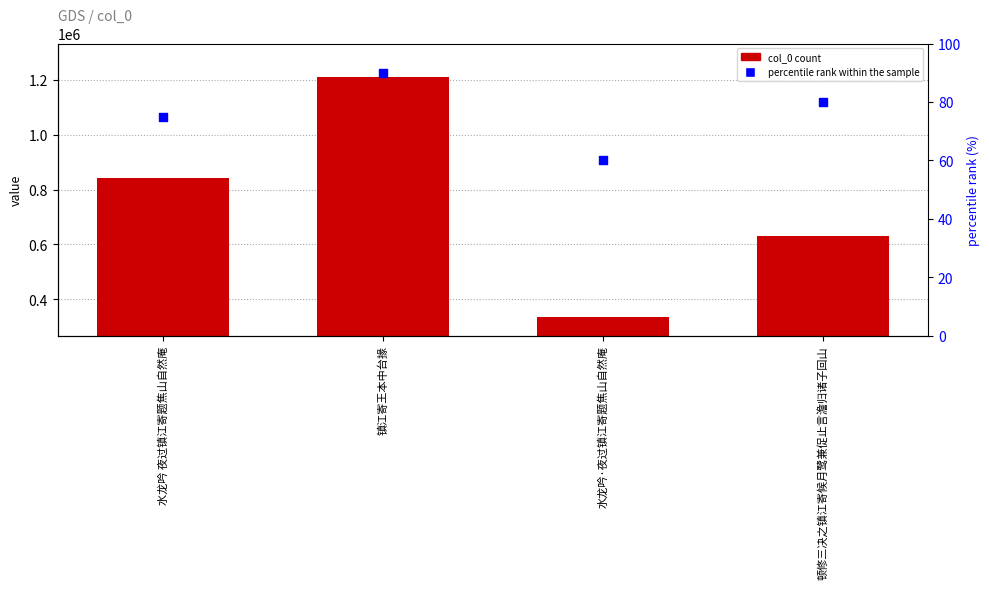

Which series contains the highest Y value?

col_0